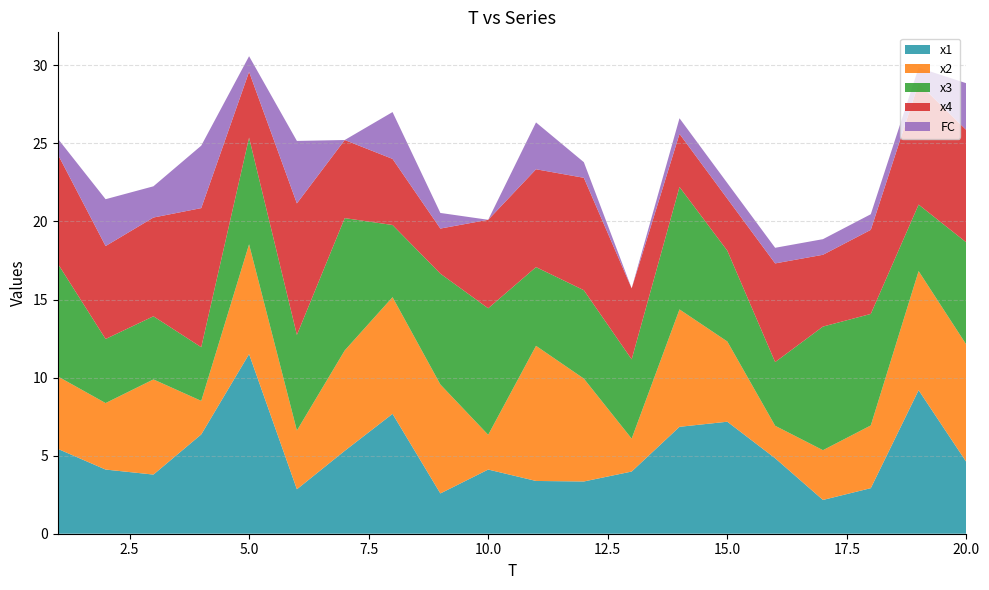

Reading left to right, what are all the values shown in this chart?

x1: 5.4	4.1	3.8	6.4	11.5	2.8	5.3	7.7	2.6	4.1	3.4	3.3	4.0	6.8	7.2	4.8	2.2	2.9	9.2	4.6
x2: 4.6	4.3	6.1	2.1	7.0	3.8	6.4	7.5	7.0	2.2	8.7	6.6	2.1	7.5	5.1	2.1	3.2	4.0	7.6	7.5
x3: 7.2	4.1	4.0	3.4	6.8	6.1	8.5	4.6	7.1	8.1	5.0	5.7	5.1	7.8	5.8	4.1	7.9	7.1	4.3	6.6
x4: 7.0	6.0	6.3	8.9	4.2	8.4	5.0	4.2	2.9	5.7	6.3	7.2	4.5	3.4	3.3	6.3	4.6	5.4	7.8	7.2
FC: 1.0	3.0	2.0	4.0	1.0	4.0	0.0	3.0	1.0	0.0	3.0	1.0	0.0	1.0	1.0	1.0	1.0	1.0	1.0	3.0